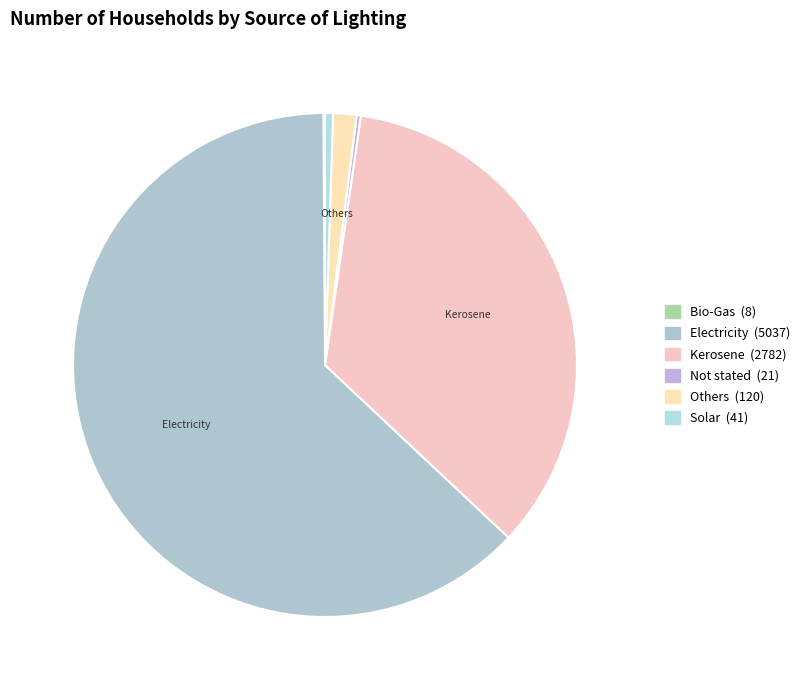

Does any single category account for the majority?

Yes